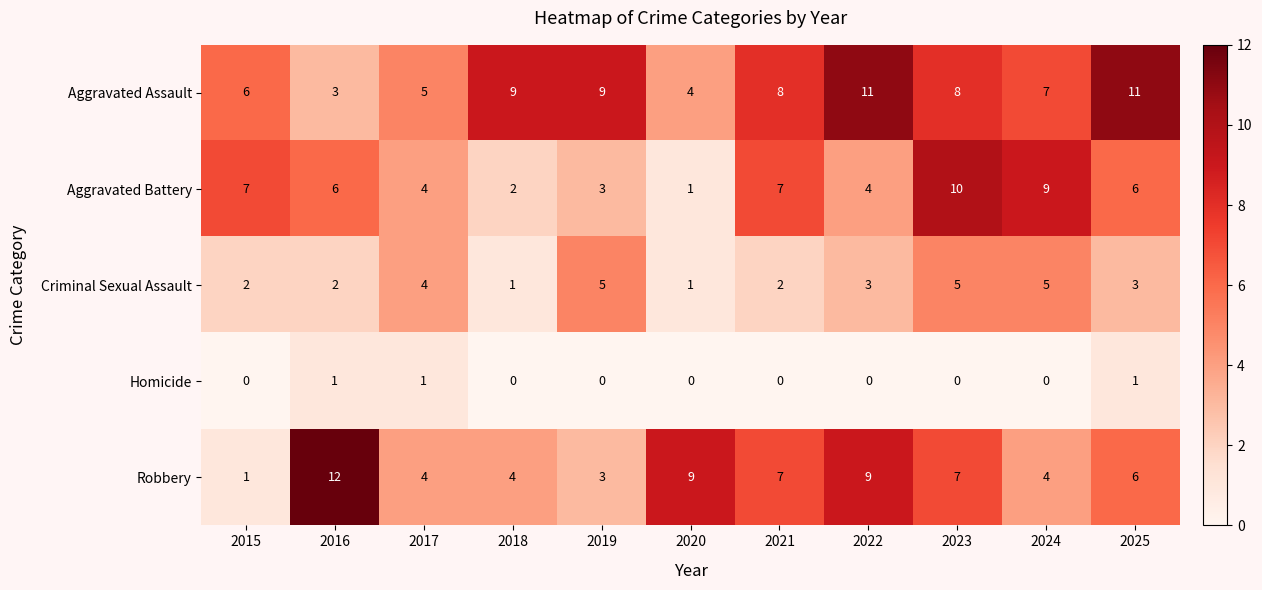

Is it true that Homicide equals 0 at 2016?

False